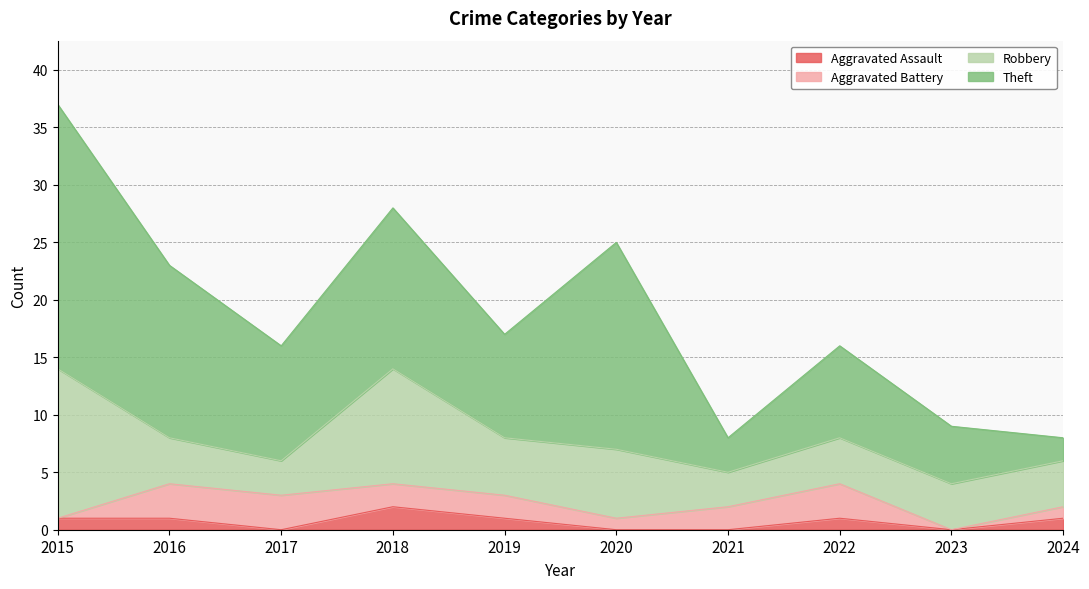

The Aggravated Battery series shows 2 at 2020. True or false?

False